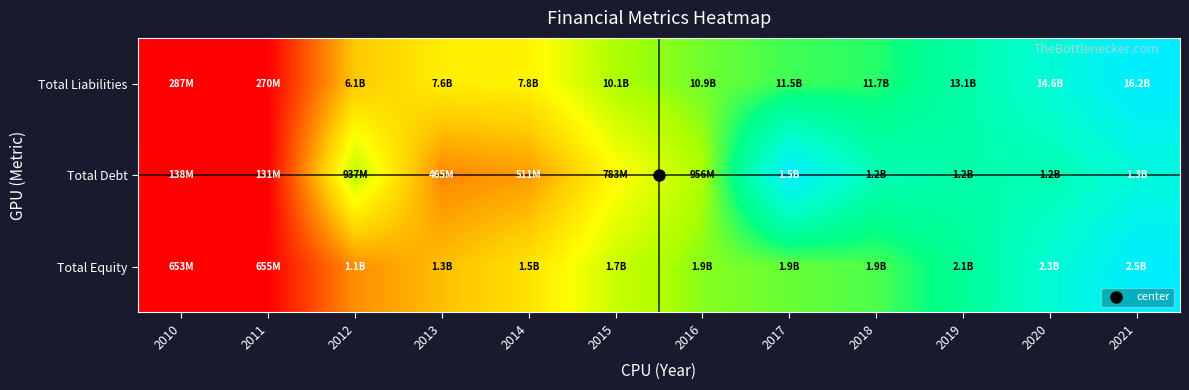

Which has a higher value, 2010 or 2021?

2021